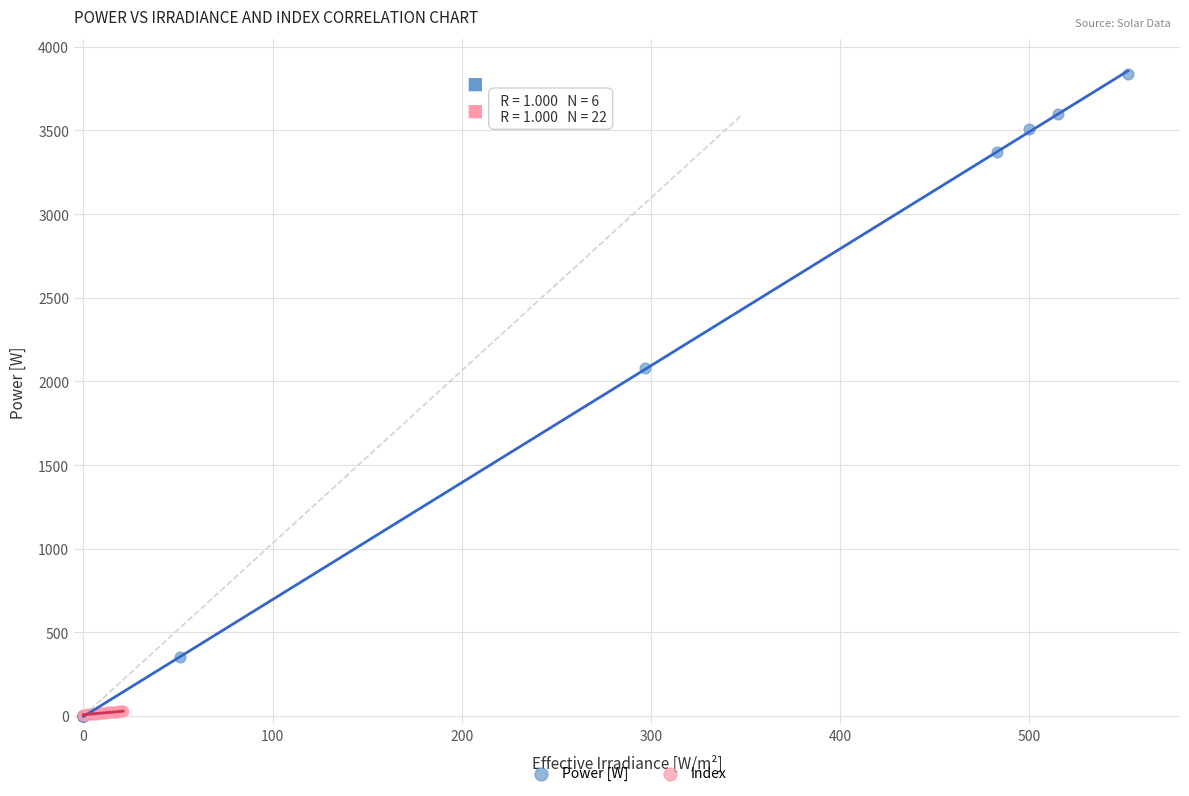

Which series reaches the maximum Y coordinate?

Power [W]